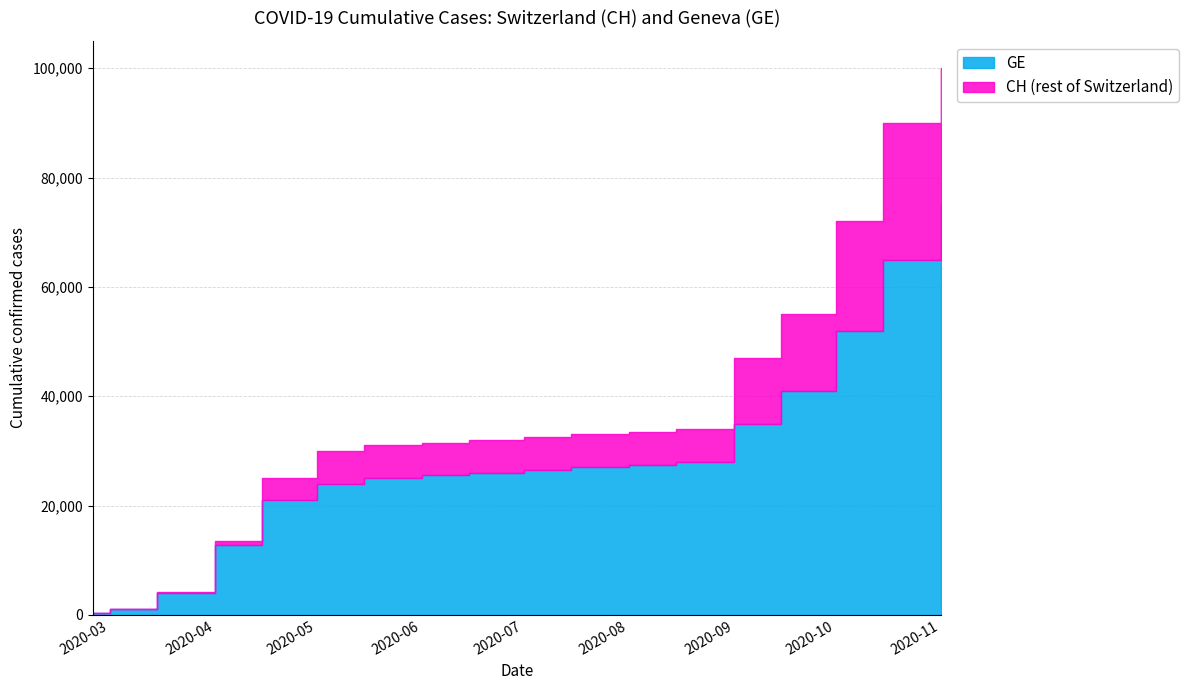

What is the value of the GE point at the 6th from the left?

24000